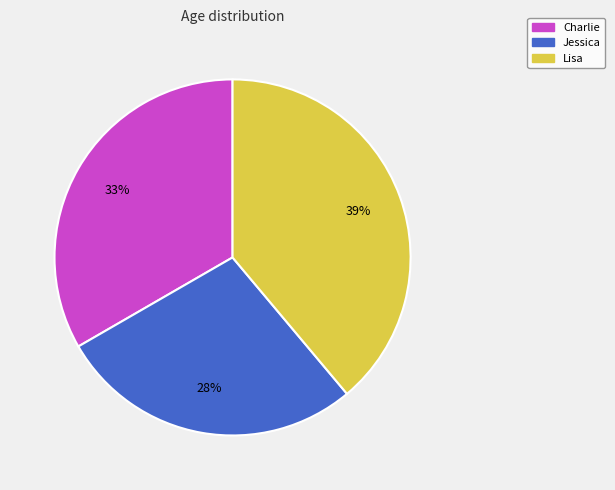

The Charlie slice represents 33% of the pie. True or false?

True